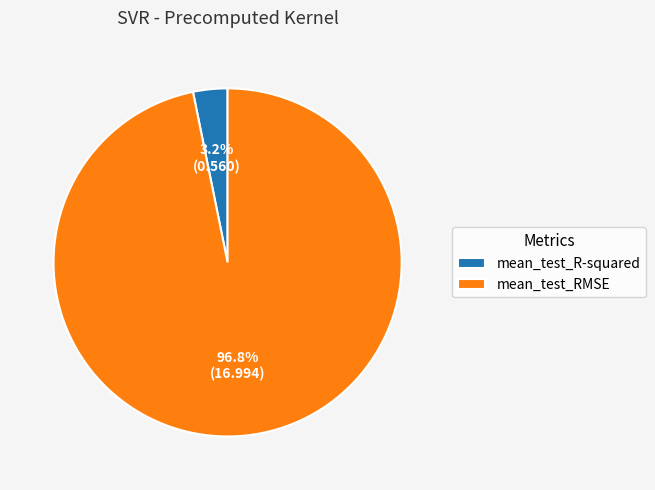

How many segments does this pie chart have?

2